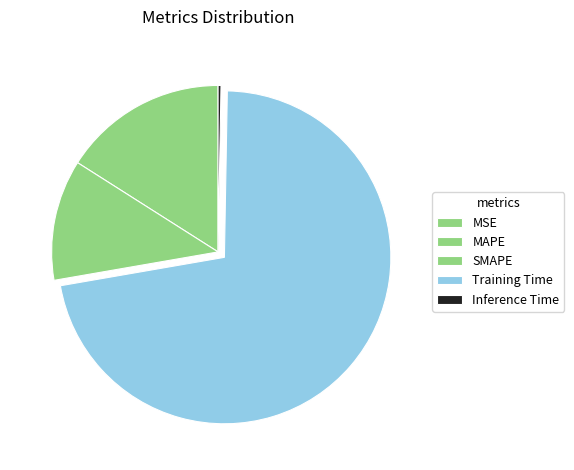

Which slice is the smallest?

MSE